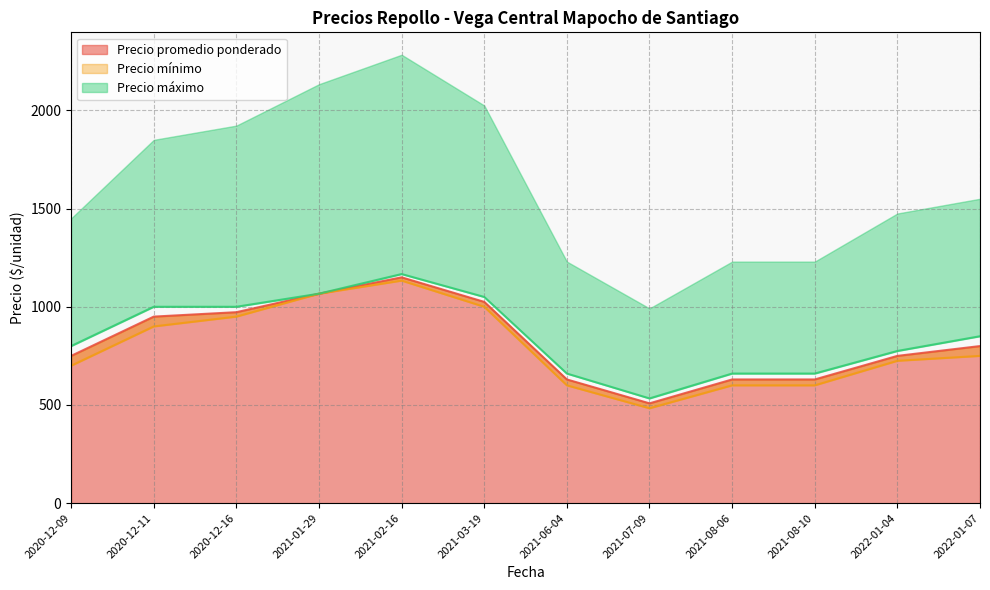

What is the total value across all series at 2021-03-19?

2850